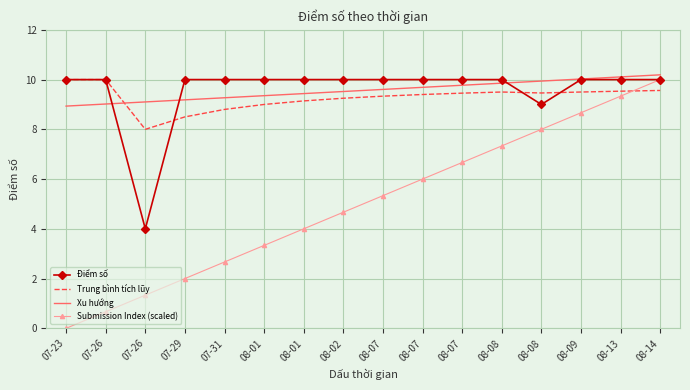

True or false: Submission Index (scaled) and Xu hướng cross at least once.

False